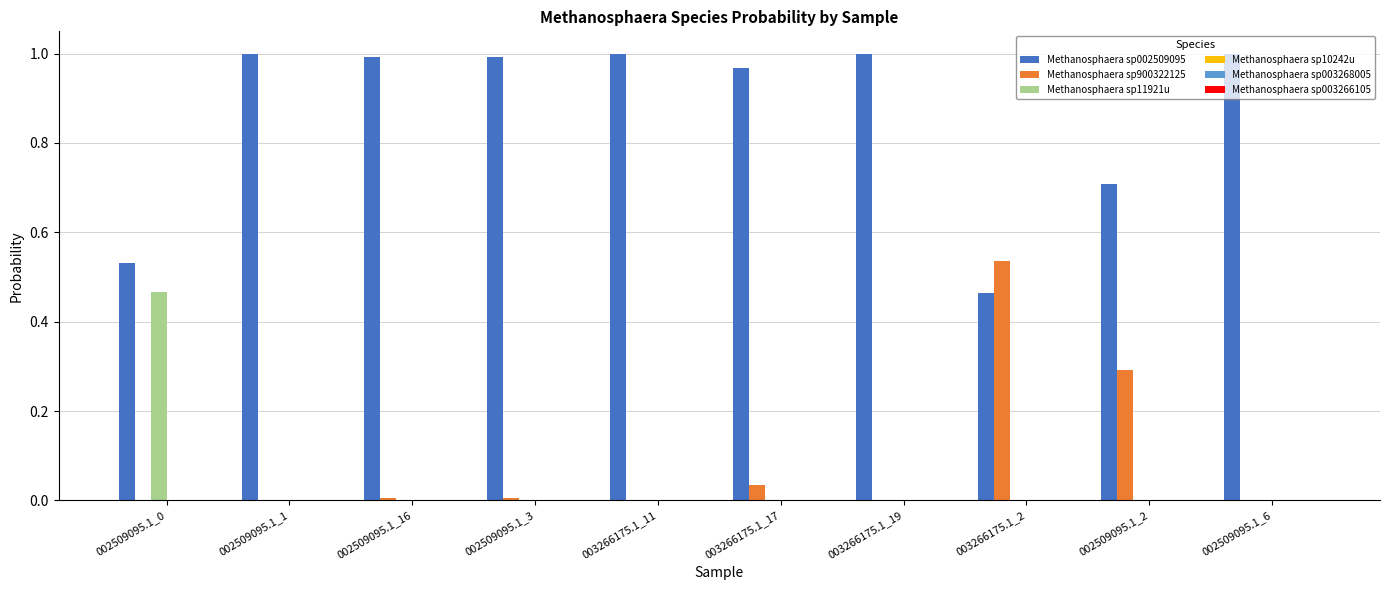

True or false: Methanosphaera sp002509095 has a value of 0.1 at 003266175.1_2.

False